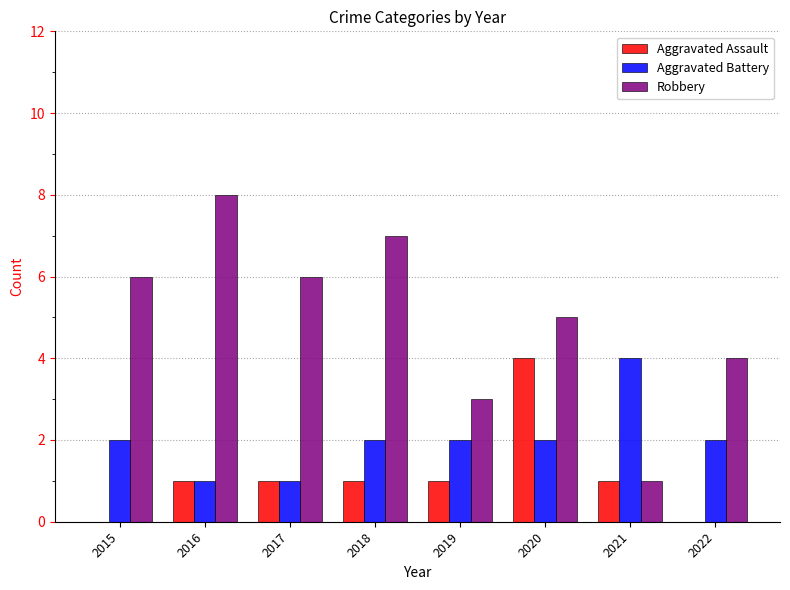

Which category has the highest value across all series?

2016